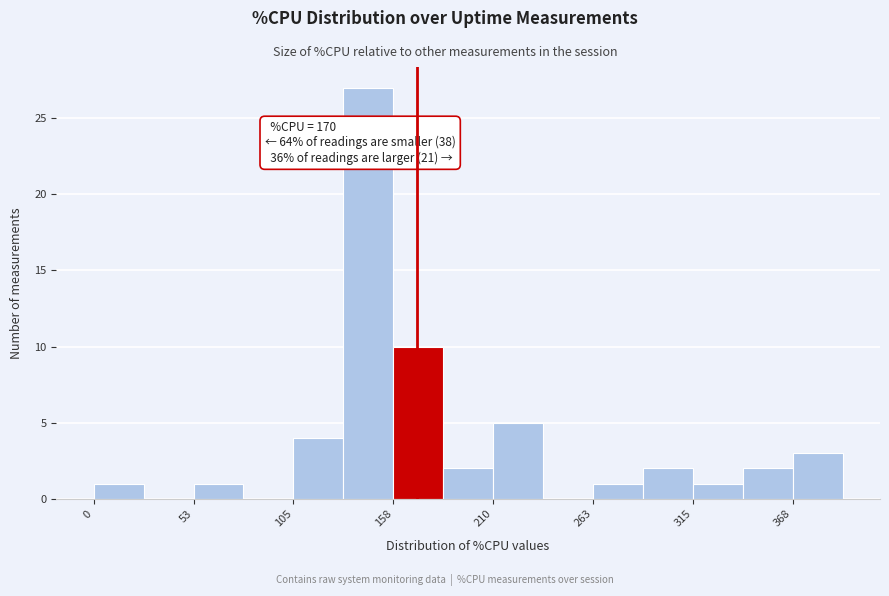

Read against the x-axis, roughly where is the centre of the tallest bar?

140